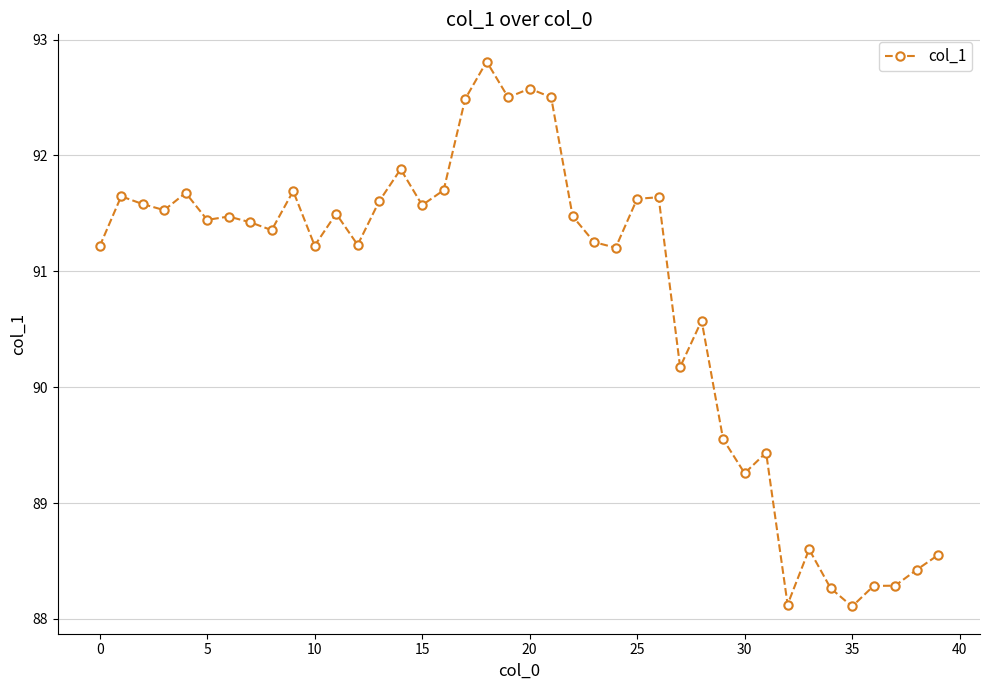

What is the difference between the maximum and minimum values?

4.7